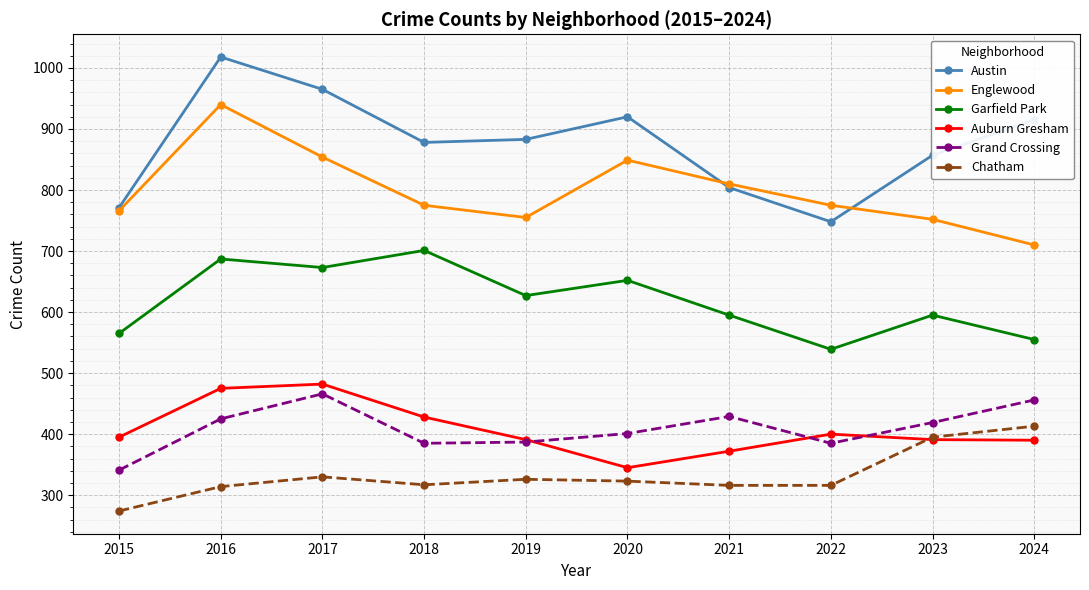

List the series in order of their peak value, lowest first.

Chatham, Grand Crossing, Auburn Gresham, Garfield Park, Englewood, Austin